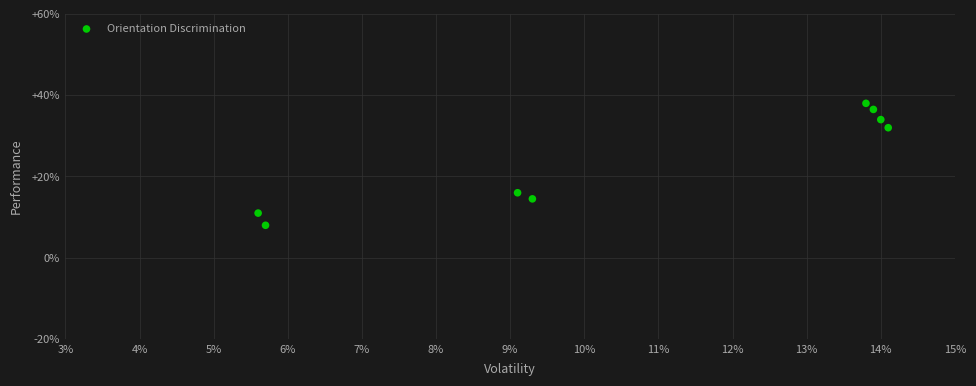

What is the range of X values (max minus min)?

8.5